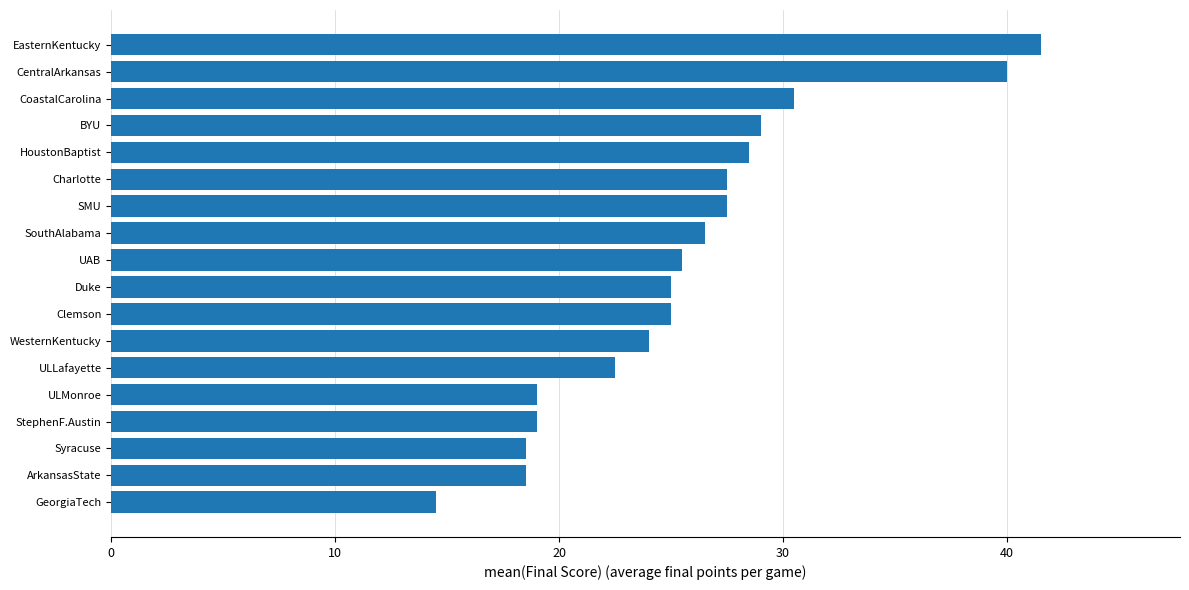

What is the change in value from Charlotte to HoustonBaptist?

+1.0